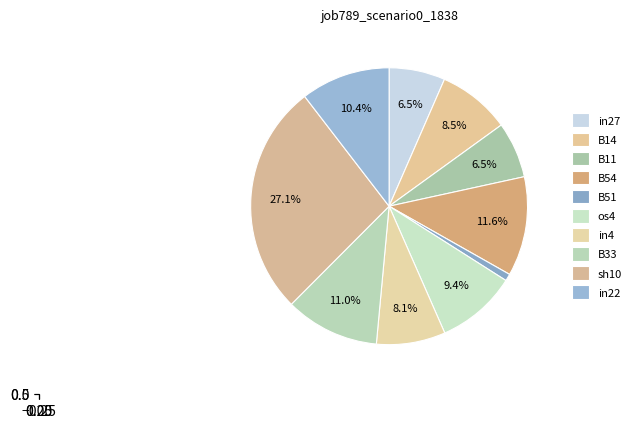

The B51 slice represents 11% of the pie. True or false?

False